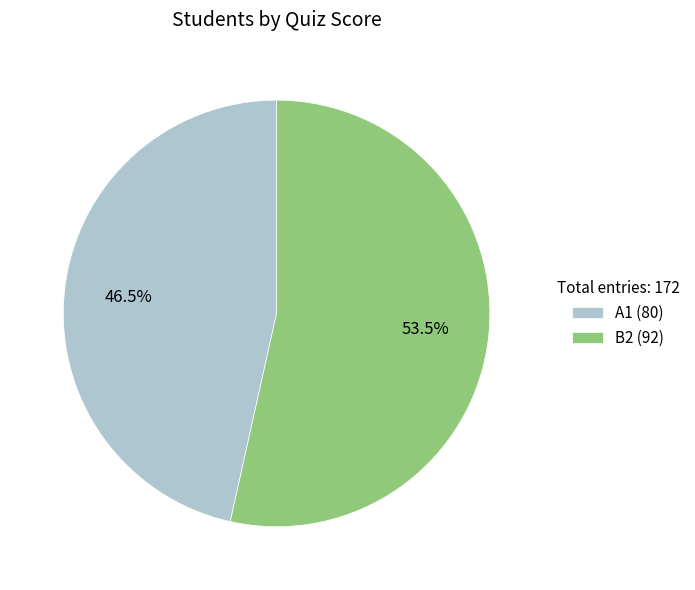

Rank the categories by value from highest to lowest.

B2, A1